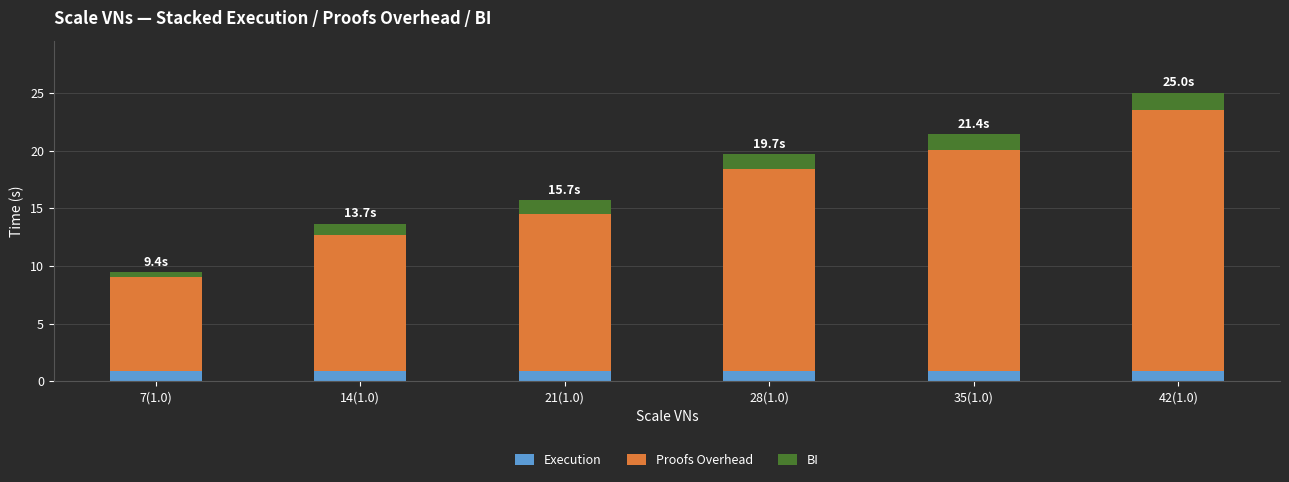

At which category is the sum across all series the highest?

42(1.0)